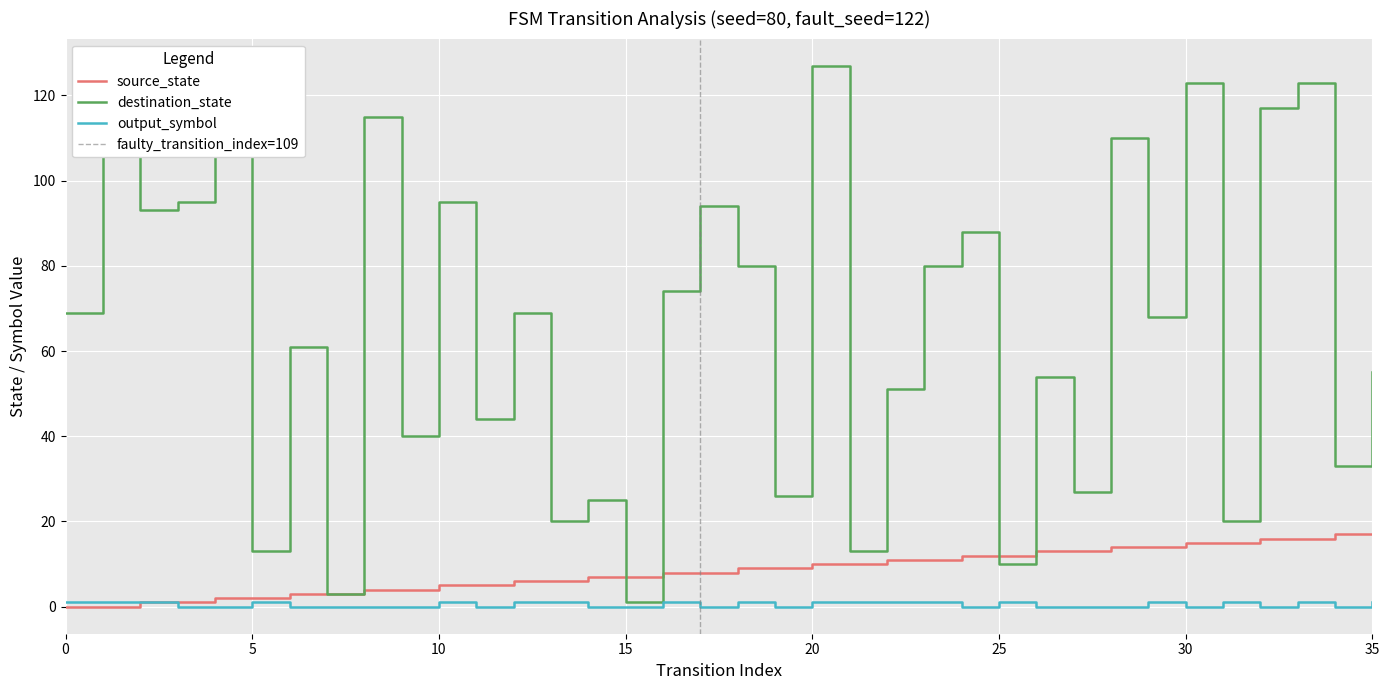

List the series in order of their peak value, highest first.

destination_state, source_state, output_symbol